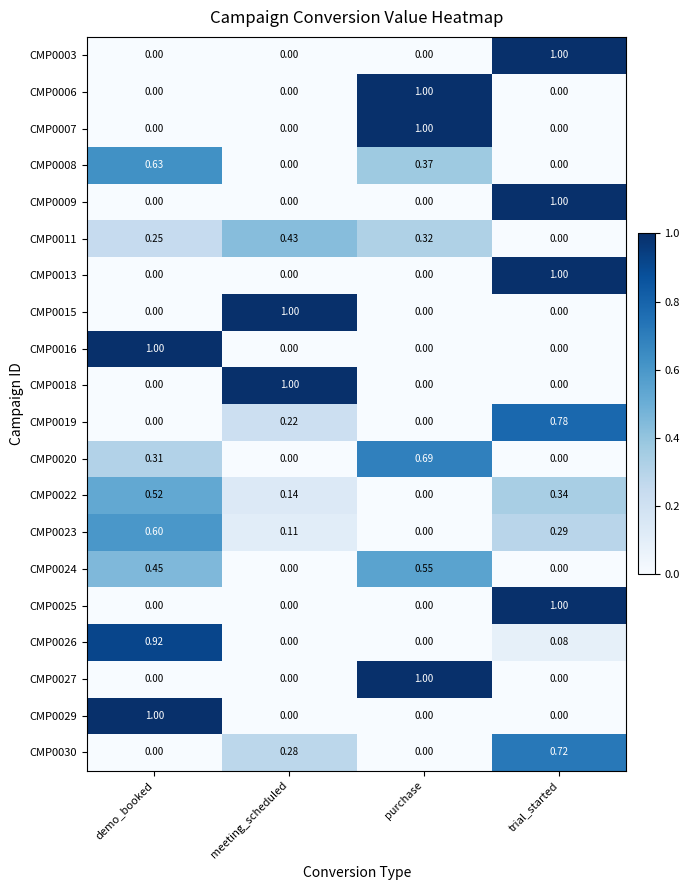

At which category is the sum across all series the highest?

trial_started